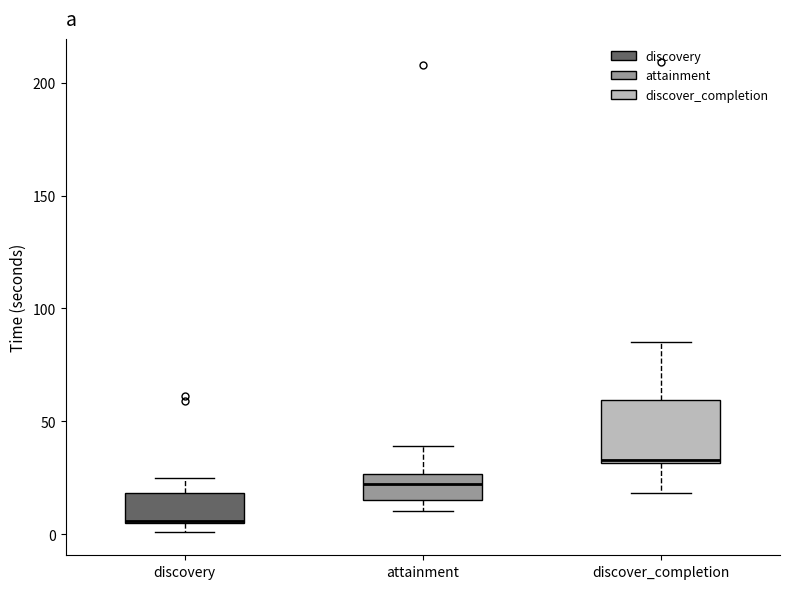

Which box's median line is the highest?

discover_completion